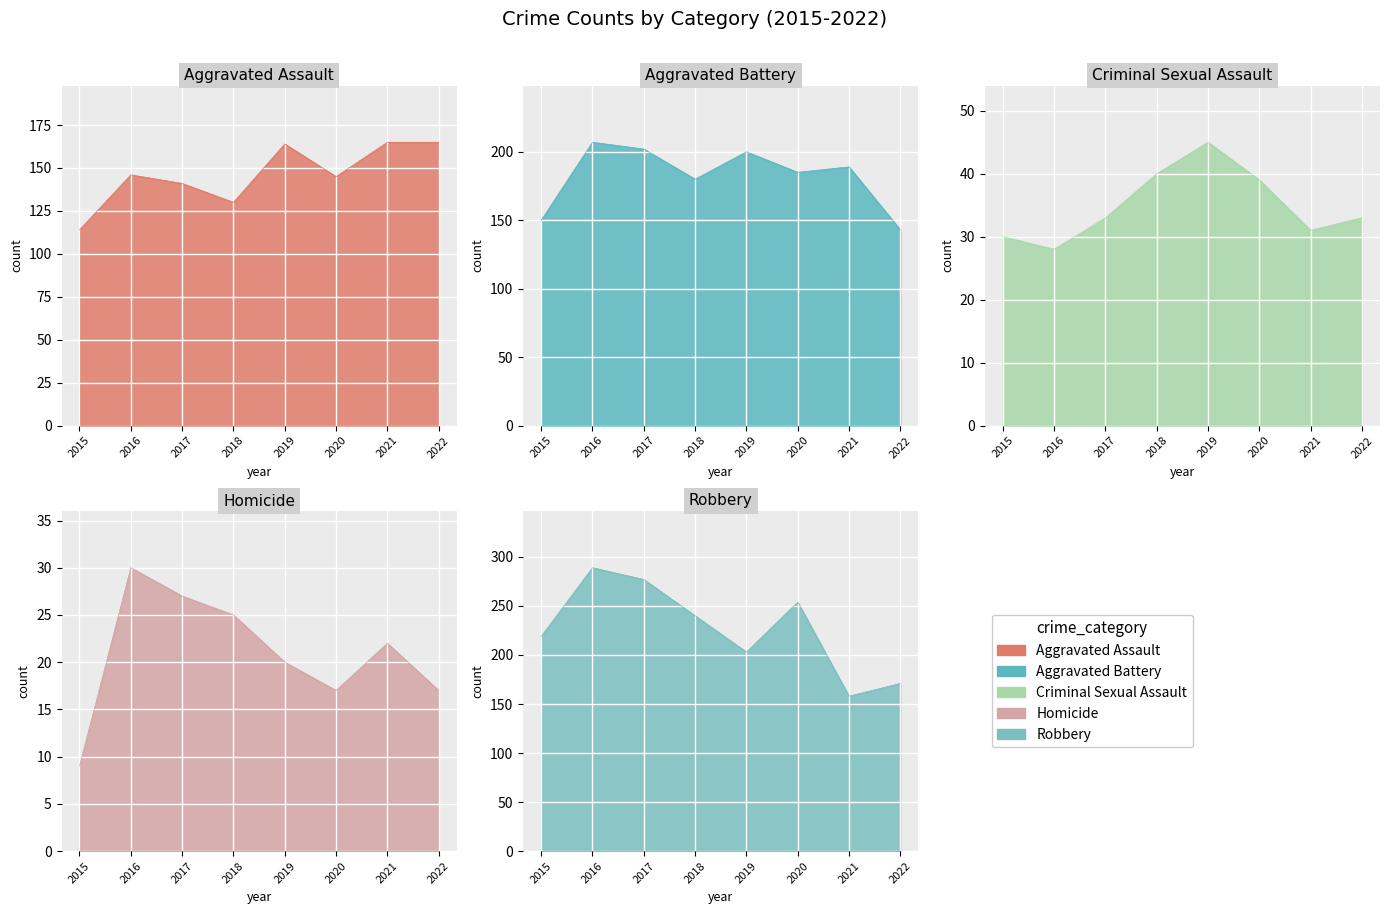

How many values in the Criminal Sexual Assault series are below 33?

3